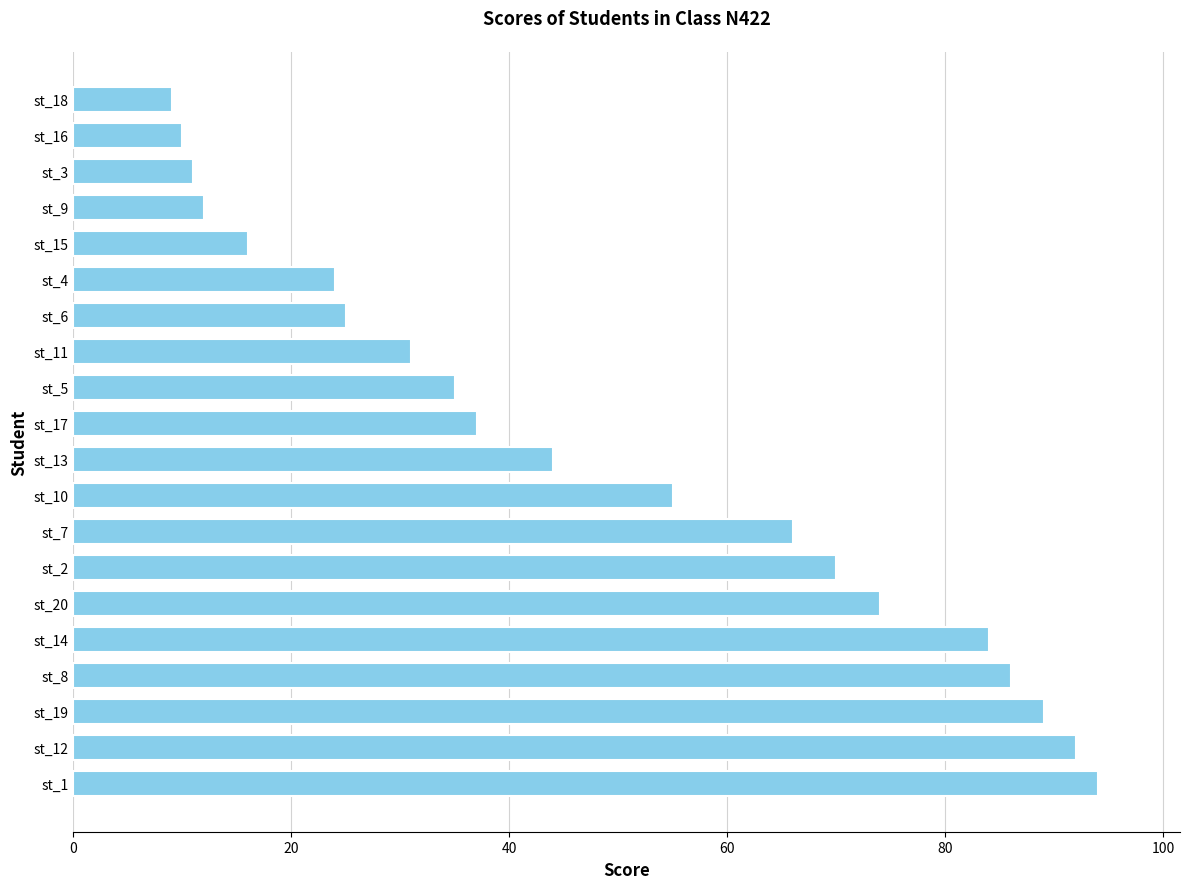

List the labels in order of value, largest first.

st_1, st_12, st_19, st_8, st_14, st_20, st_2, st_7, st_10, st_13, st_17, st_5, st_11, st_6, st_4, st_15, st_9, st_3, st_16, st_18